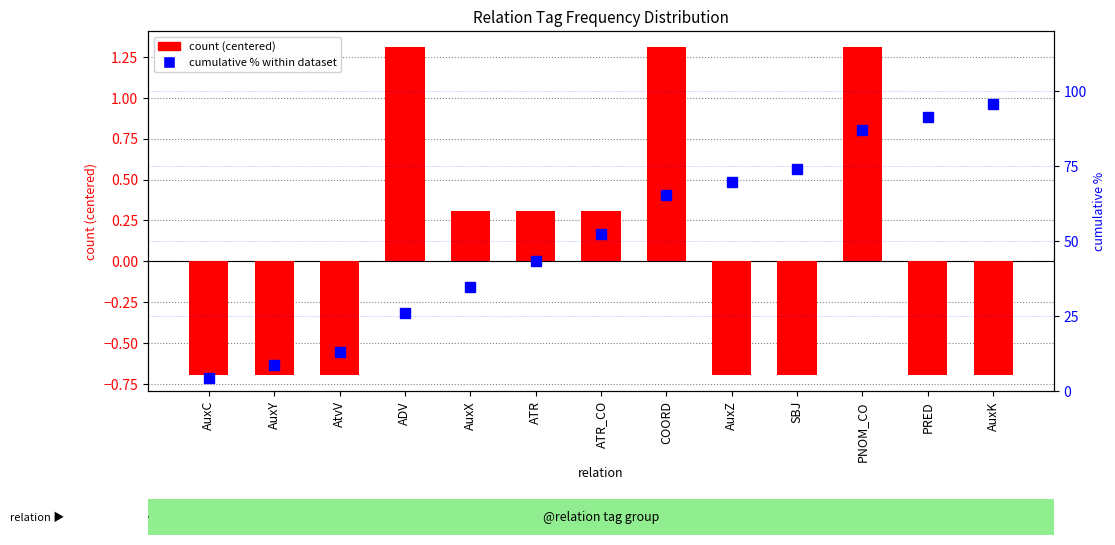

What is the label of the 8th bar from the left?

COORD